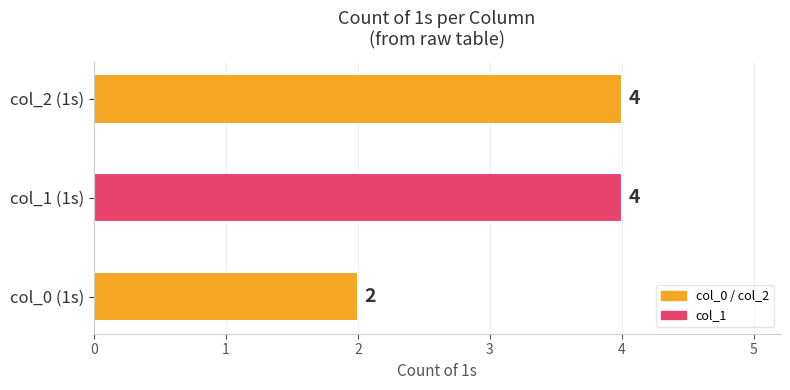

What is the average value?

3